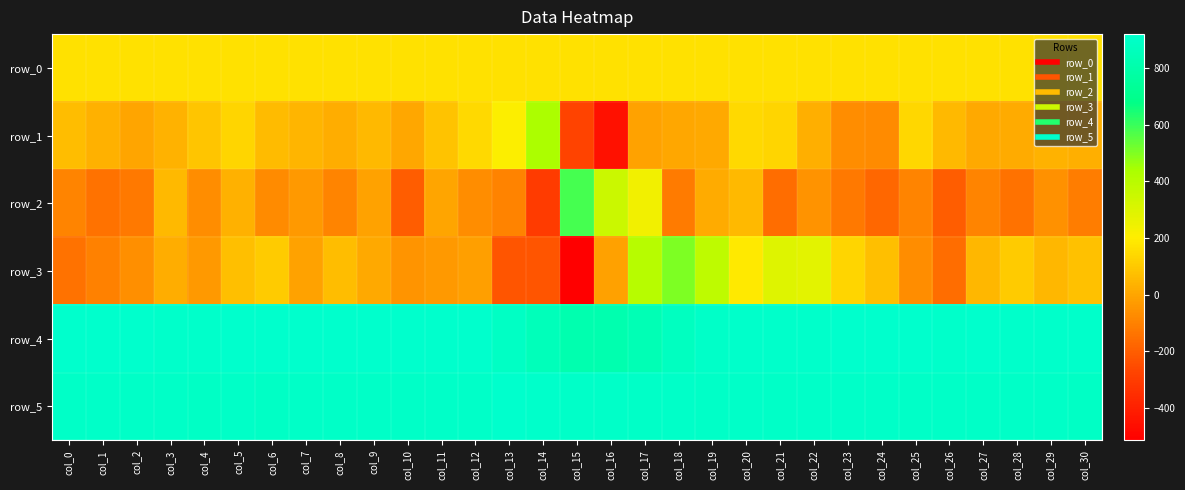

At which category is the sum across all series the highest?

col_17